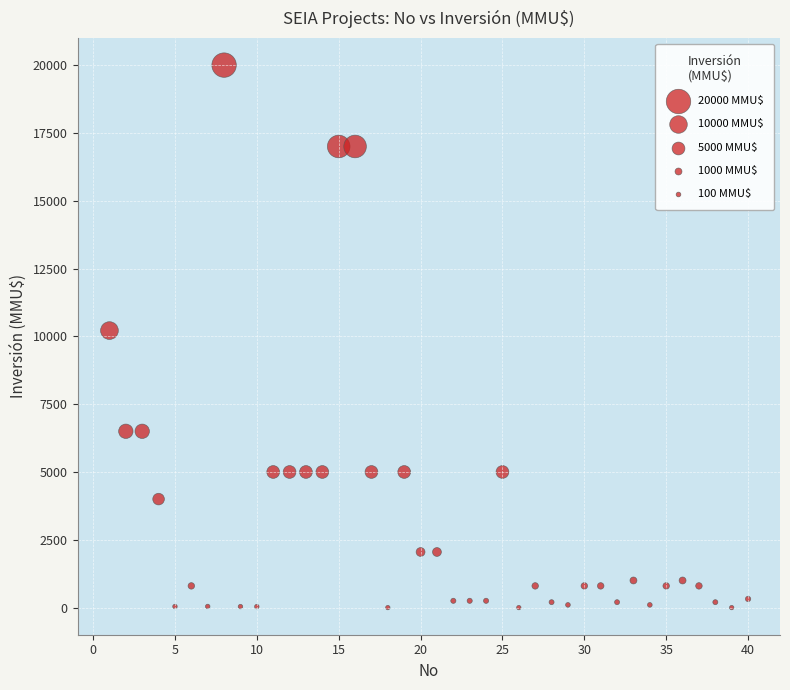

What is the range of X values (max minus min)?

39